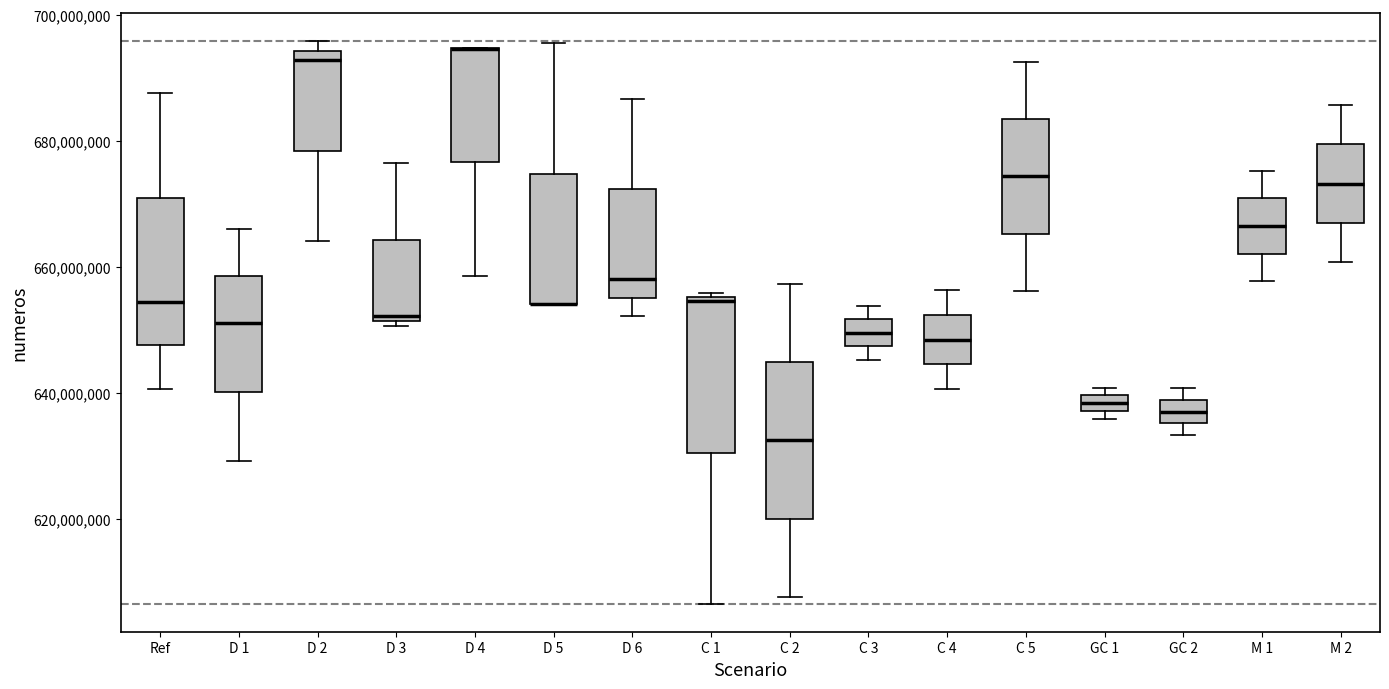

Where is the upper edge of the box for D 2 on the y-axis? The values are not printed on the chart, so give them approximately, as read against the axis.

694000000